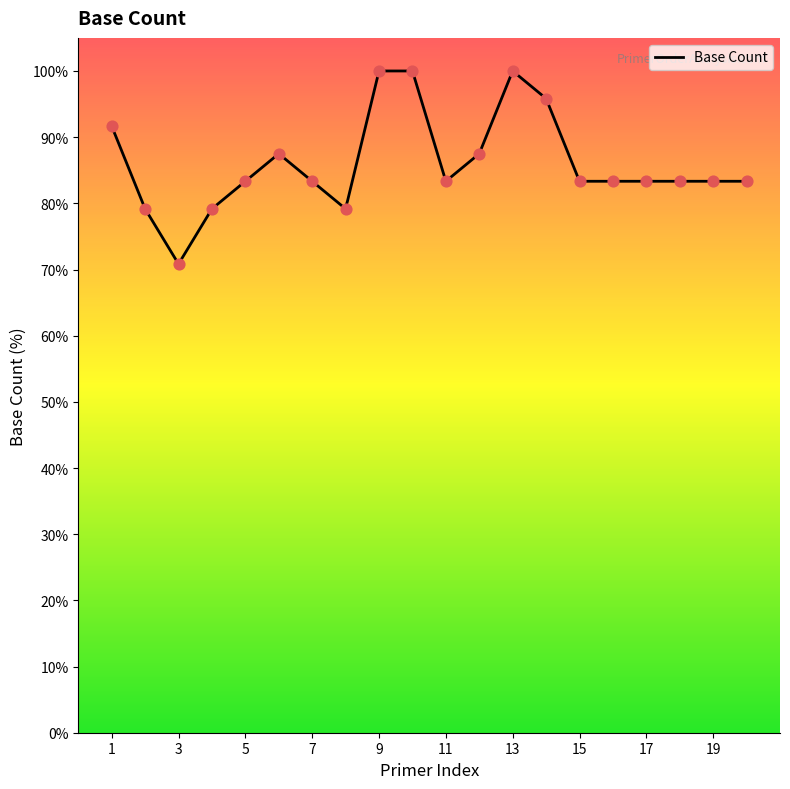

Which has a higher value, 14 or 10?

10